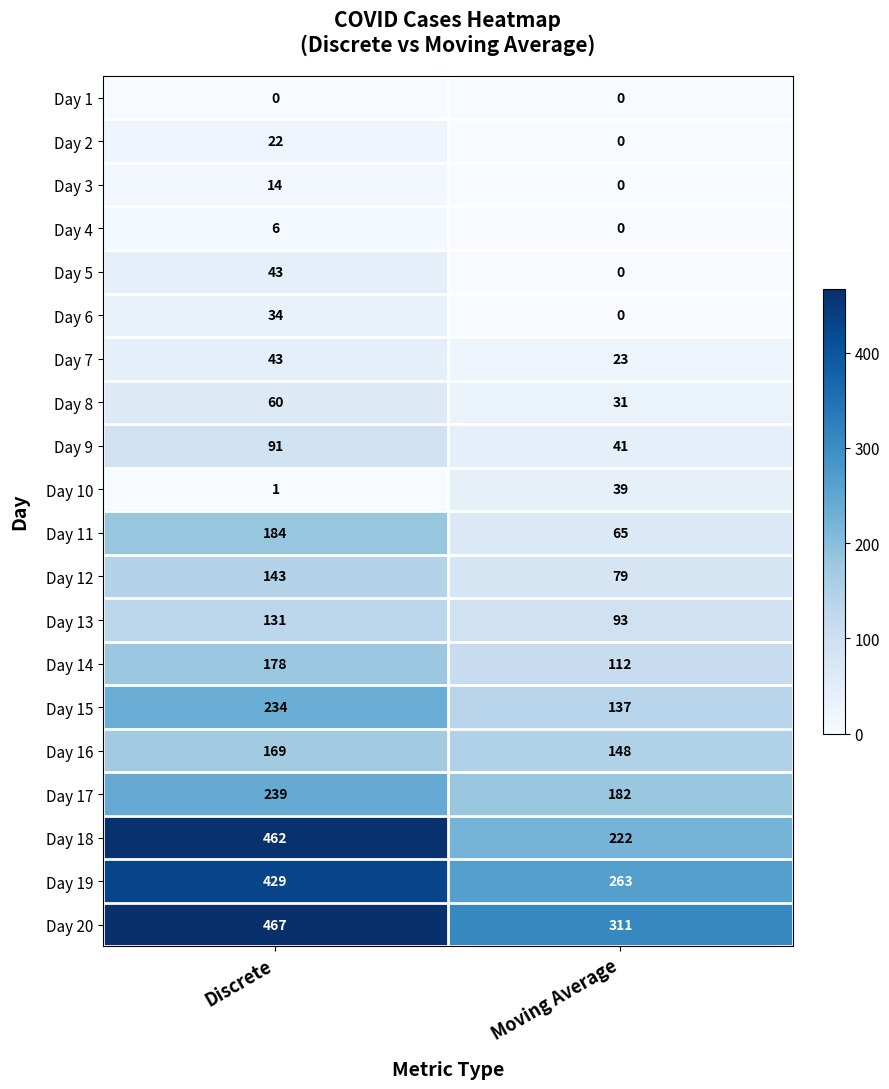

Which series has the largest range (max minus min)?

Day 18